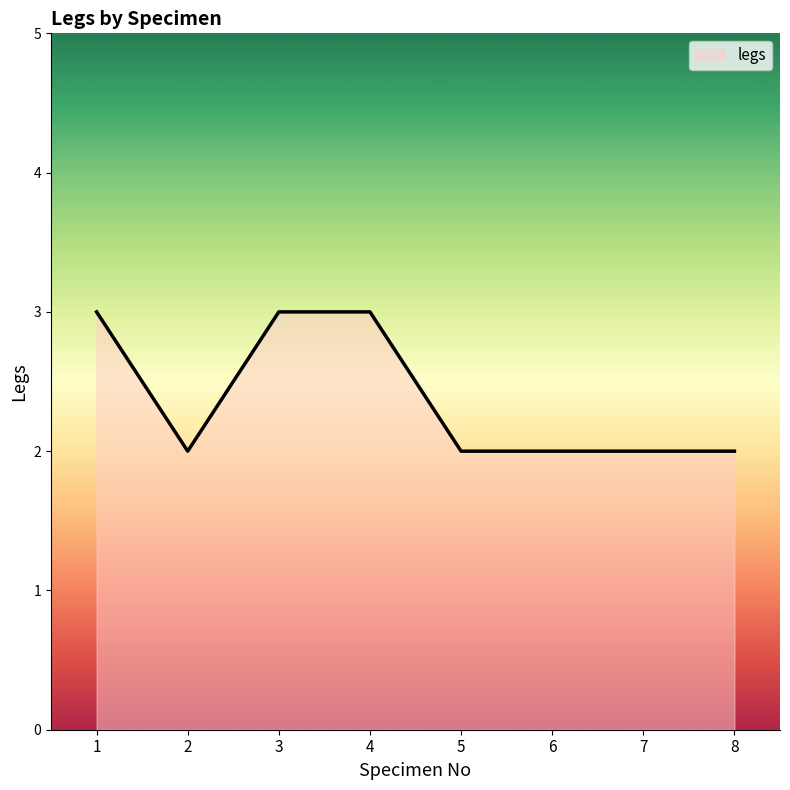

True or false: the data shows 3 at 4.

True